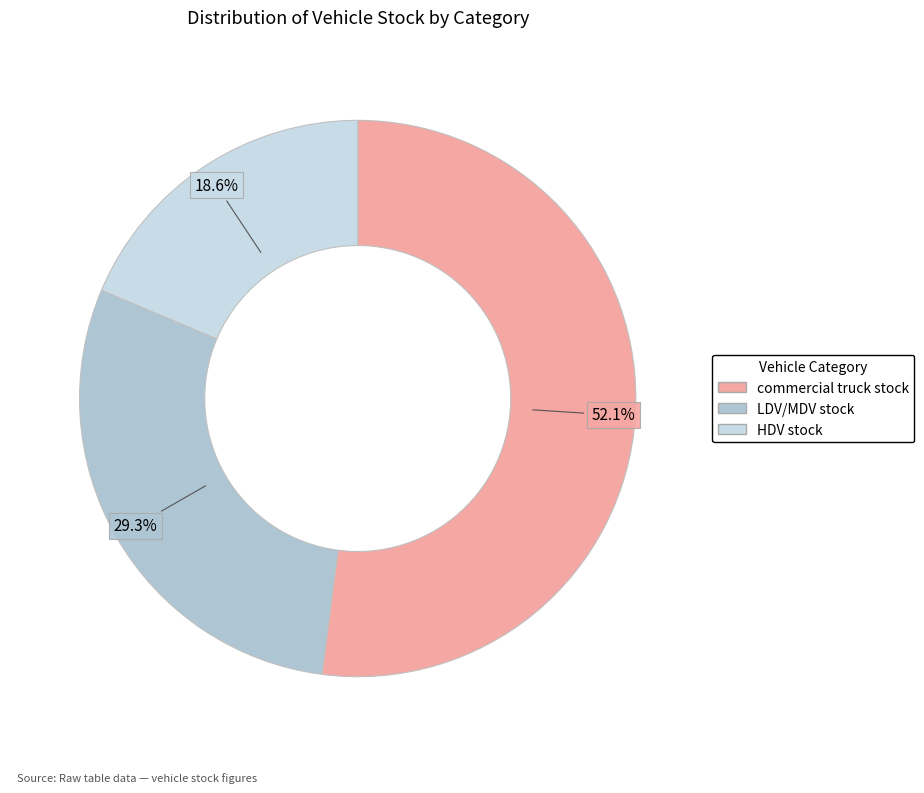

What percentage is the HDV stock slice, to the nearest percent?

19%